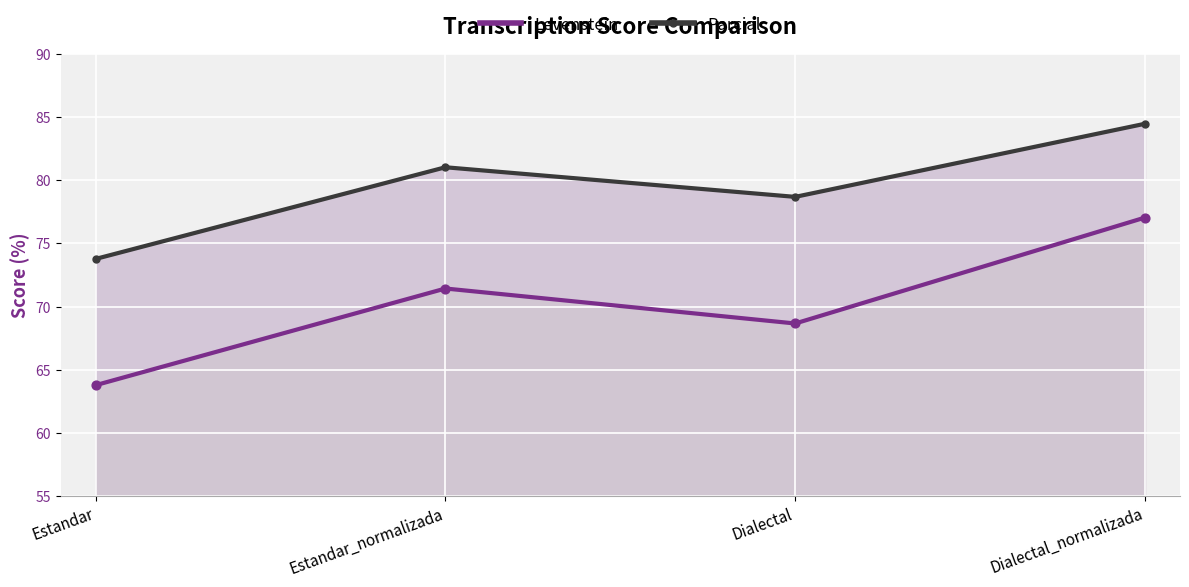

At which category is the sum across all series the highest?

Dialectal_normalizada